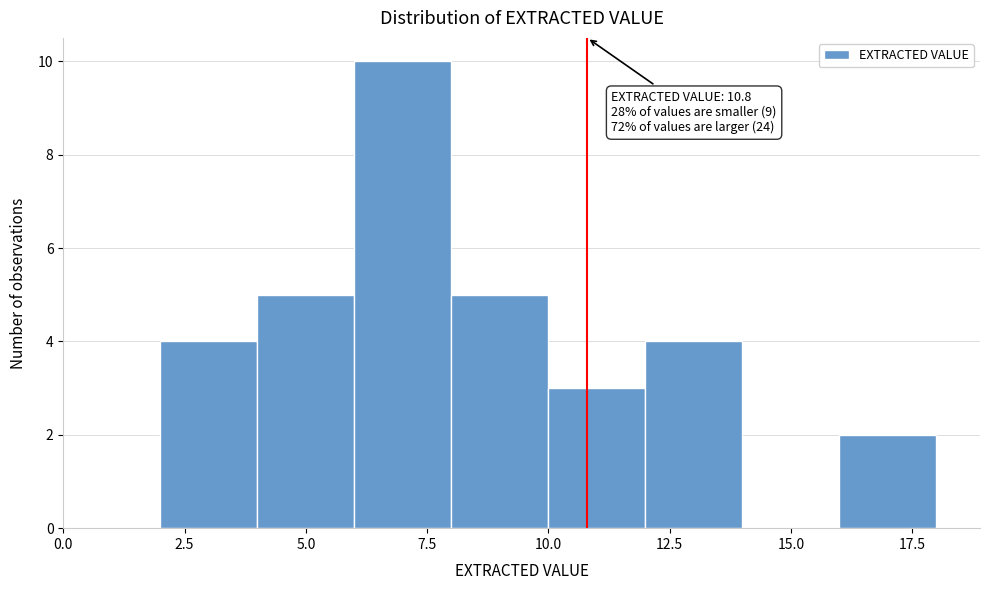

Which range on the x-axis has the tallest bar?

6 to 8